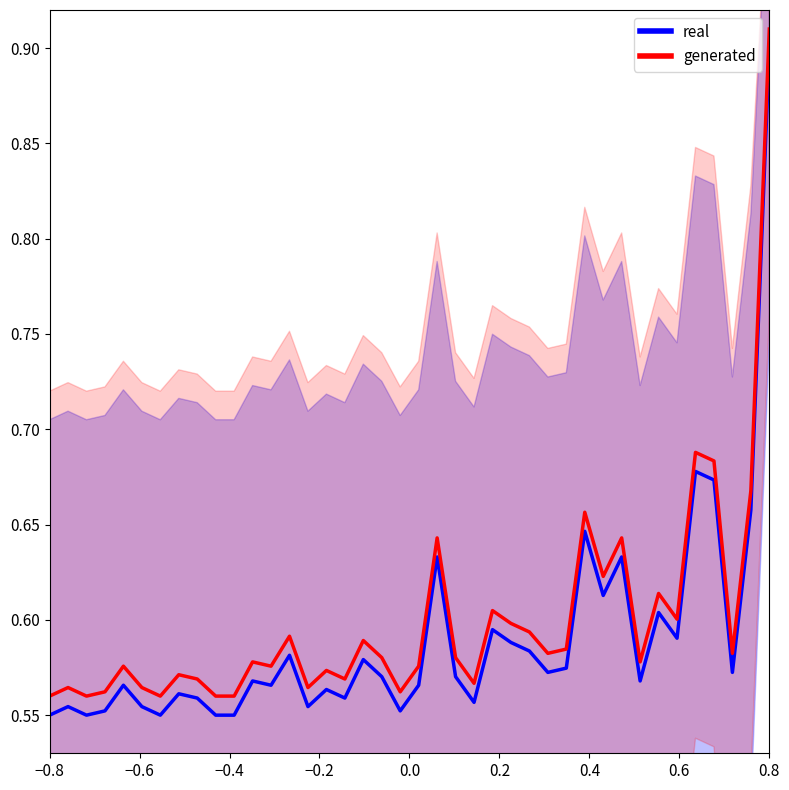

True or false: real has a value of 1.0 at 17.

False